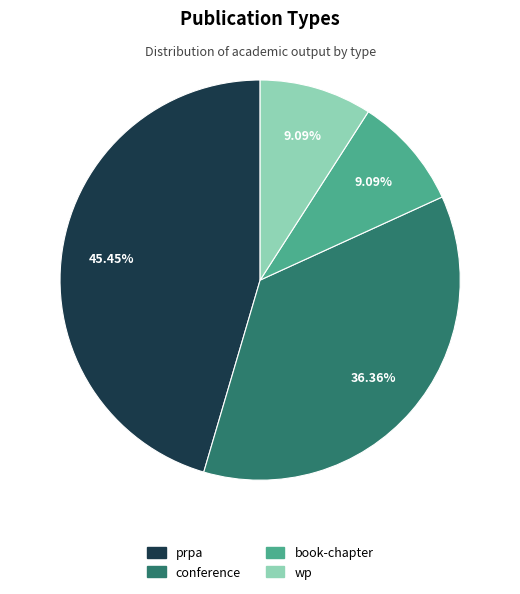

Approximately how many times larger is the value at book-chapter compared to wp?

1.0